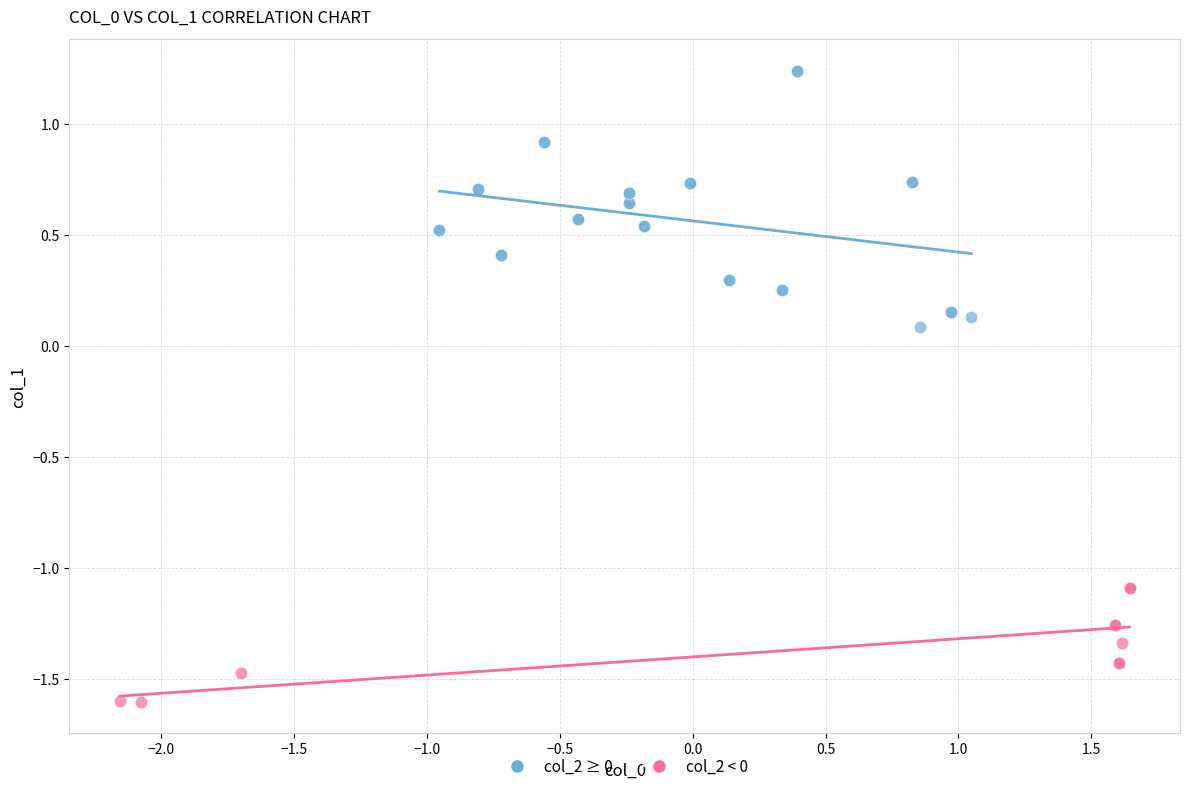

Which series contains the highest Y value?

col_2 ≥ 0